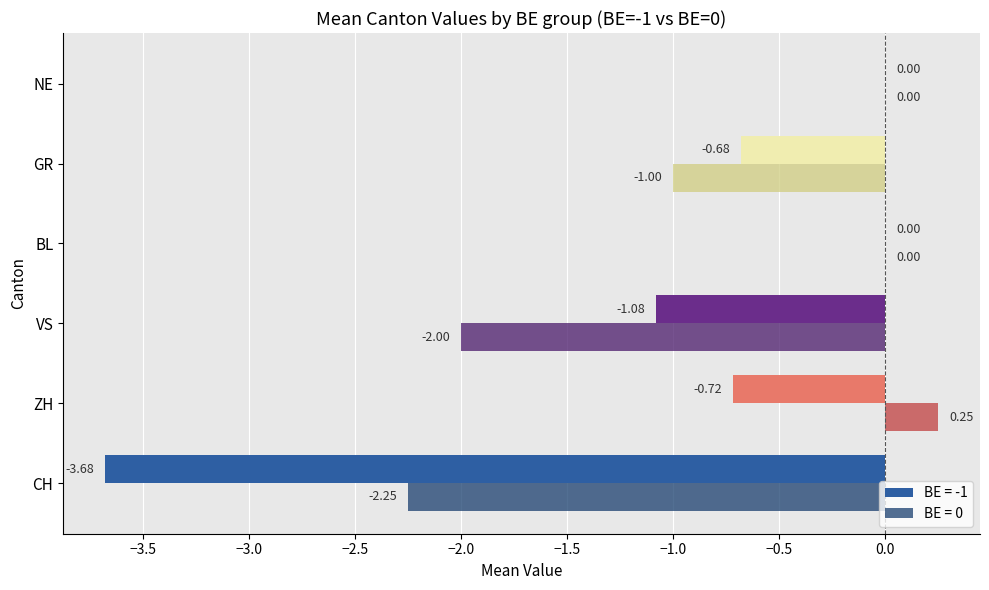

Count the number of data series in this chart.

2